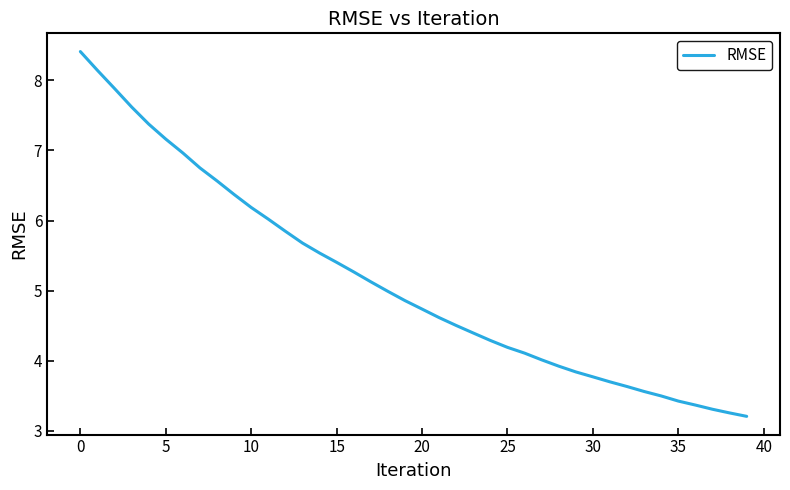

Does the chart display data point markers on the line(s)?

No